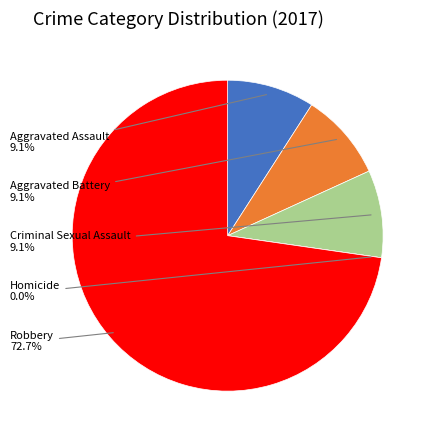

Rank the categories by value from lowest to highest.

Homicide, Aggravated Assault, Aggravated Battery, Criminal Sexual Assault, Robbery